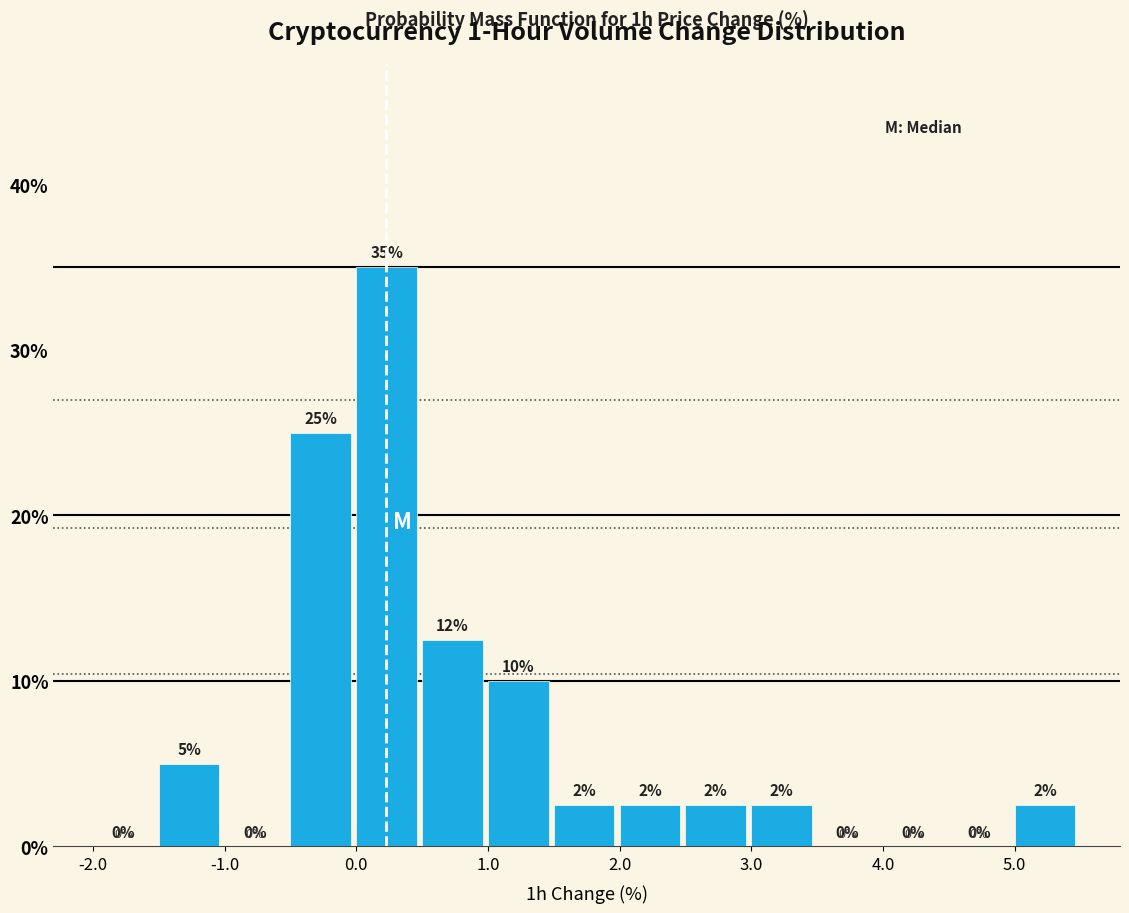

Which range on the x-axis has the tallest bar?

0.0 to 0.5